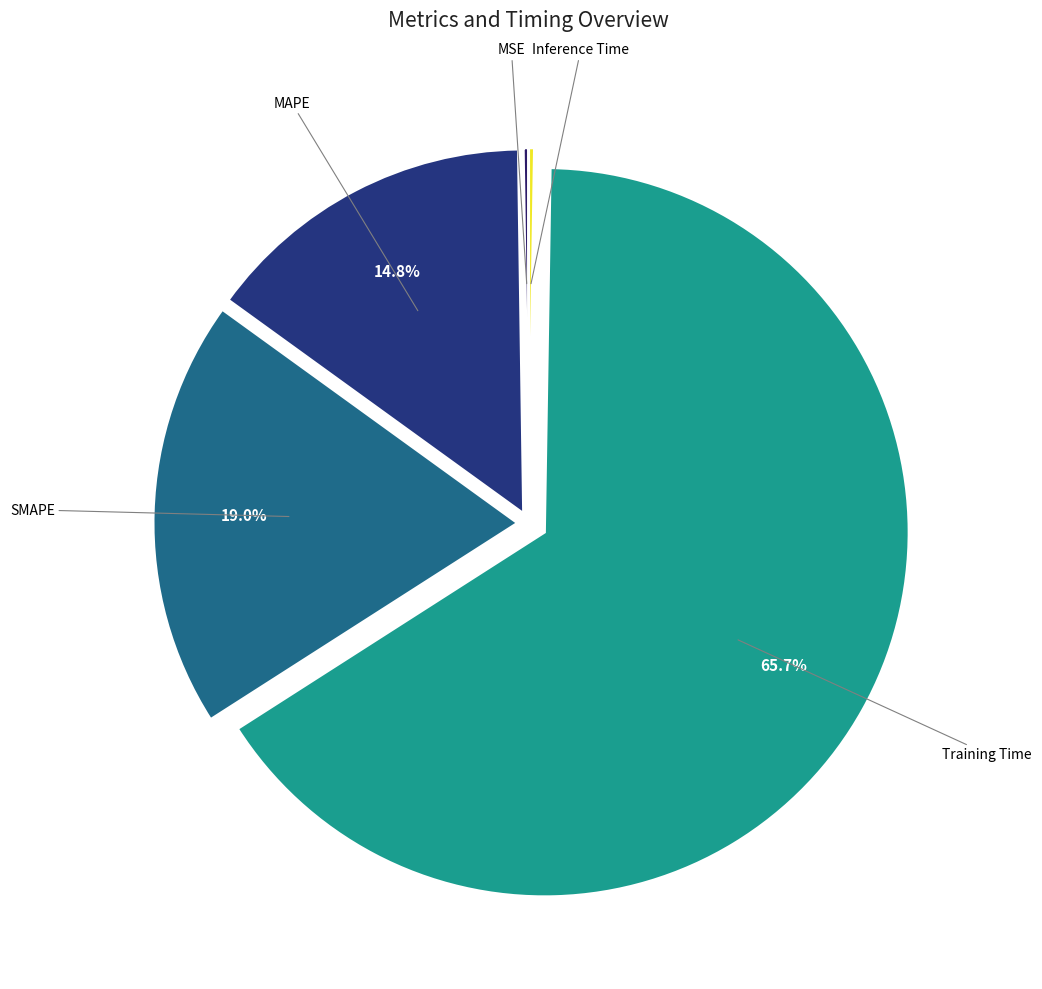

Is there a majority slice in this chart?

Yes